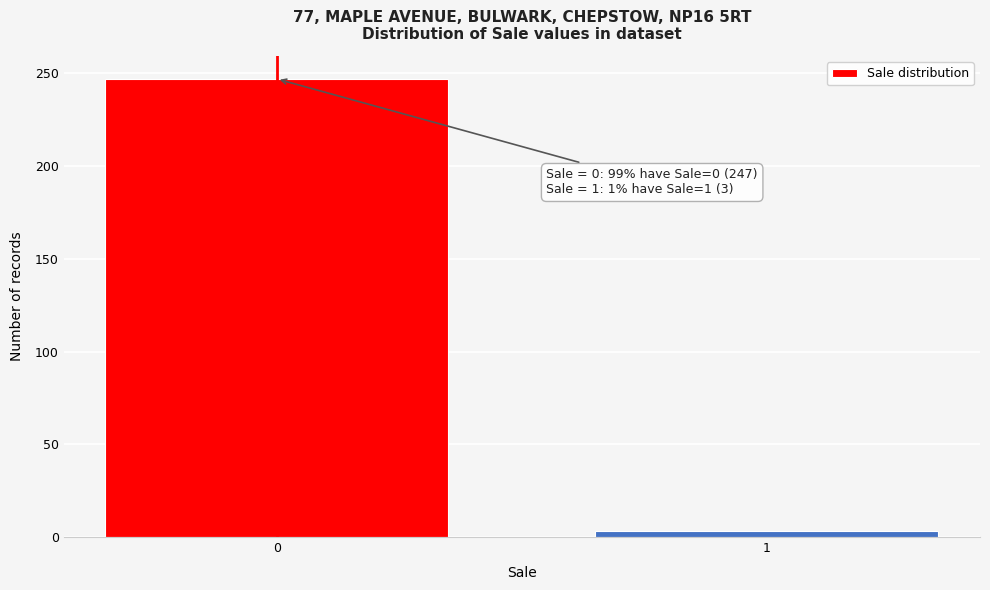

Reading left to right, list all the values displayed in this chart.

0=247	1=3